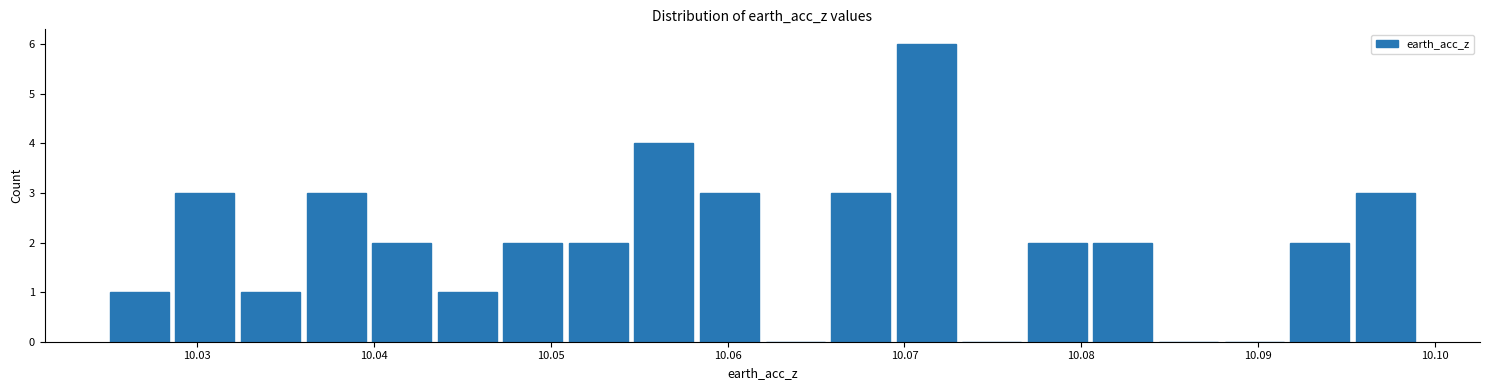

Read against the x-axis, roughly where is the centre of the tallest bar?

10.071